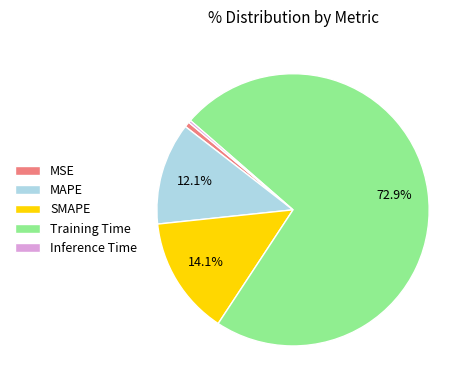

What percentage is NOT represented by SMAPE?

85.9%